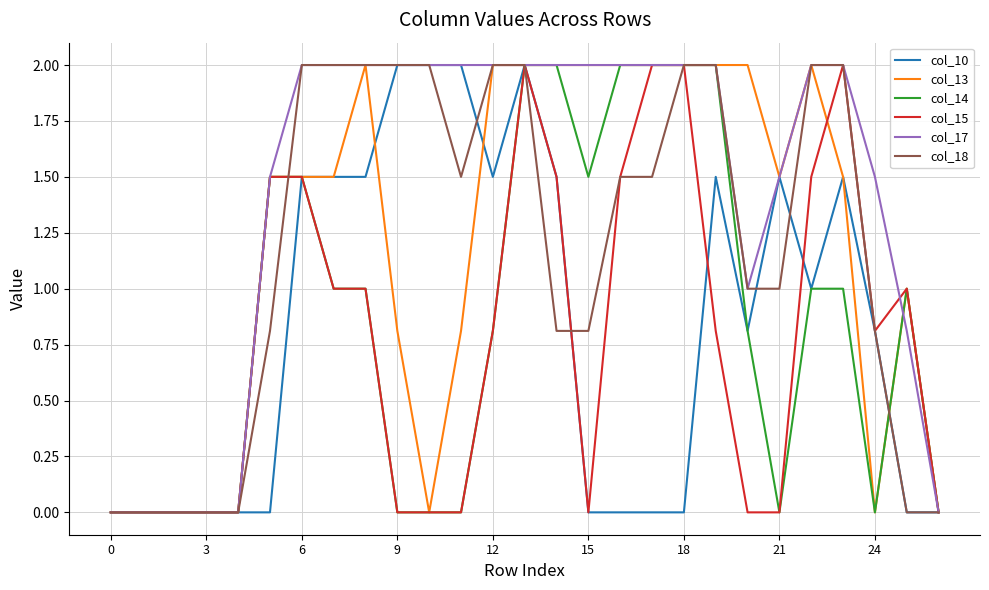

True or false: col_13 has more than 0 interior local peaks.

True